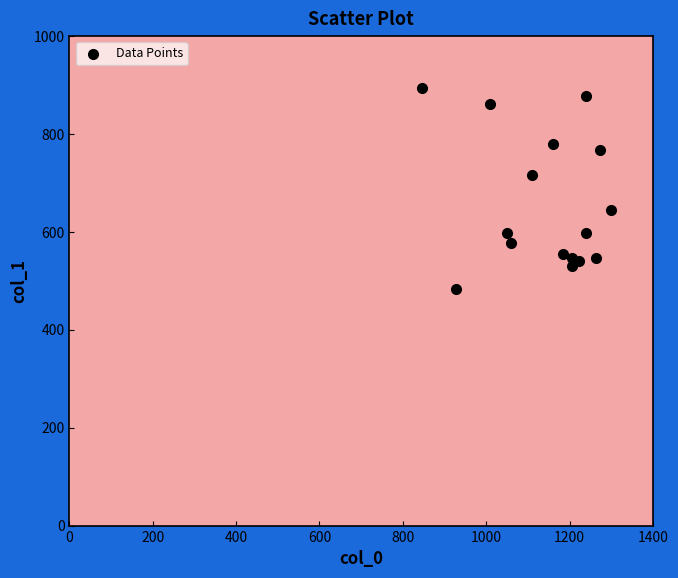

What is the range of X values (max minus min)?

453.3